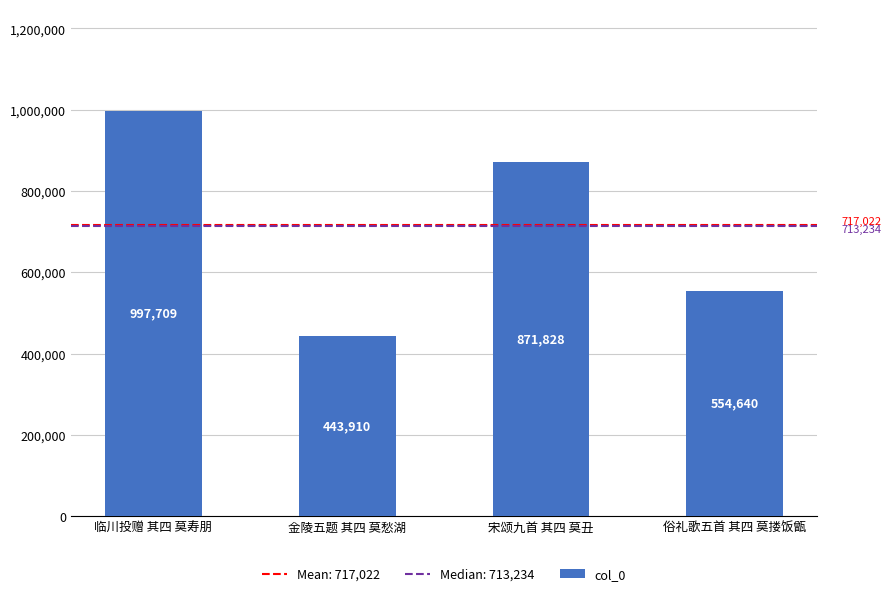

How many categories are shown in the chart?

4